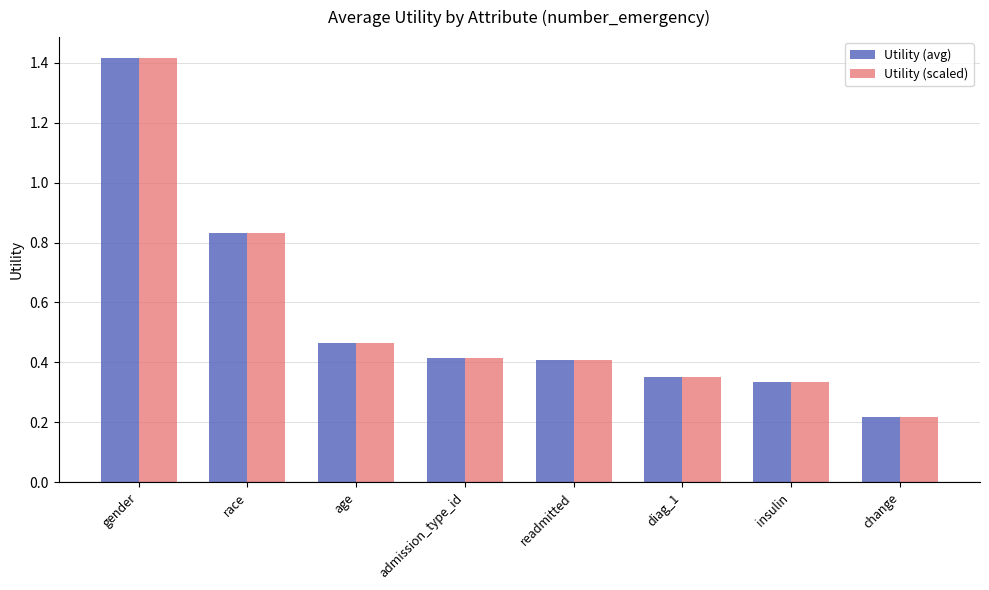

Is the value of Utility (scaled) at change greater than the value of Utility (avg) at readmitted?

No